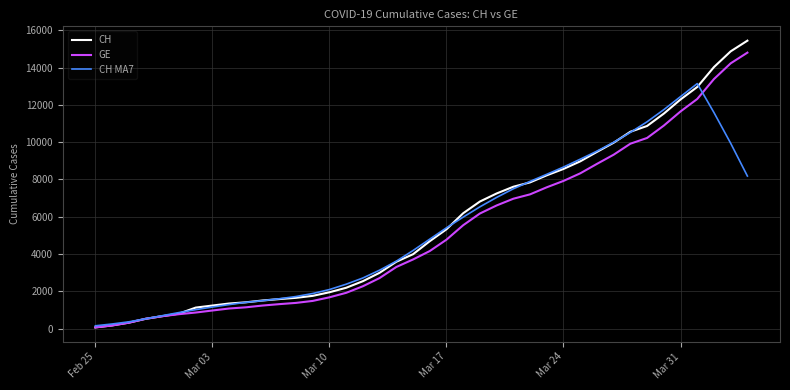

What is the greatest value displayed?

15439.0